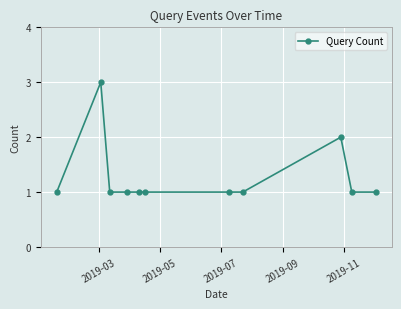

How many values are between 1 and 2?

10